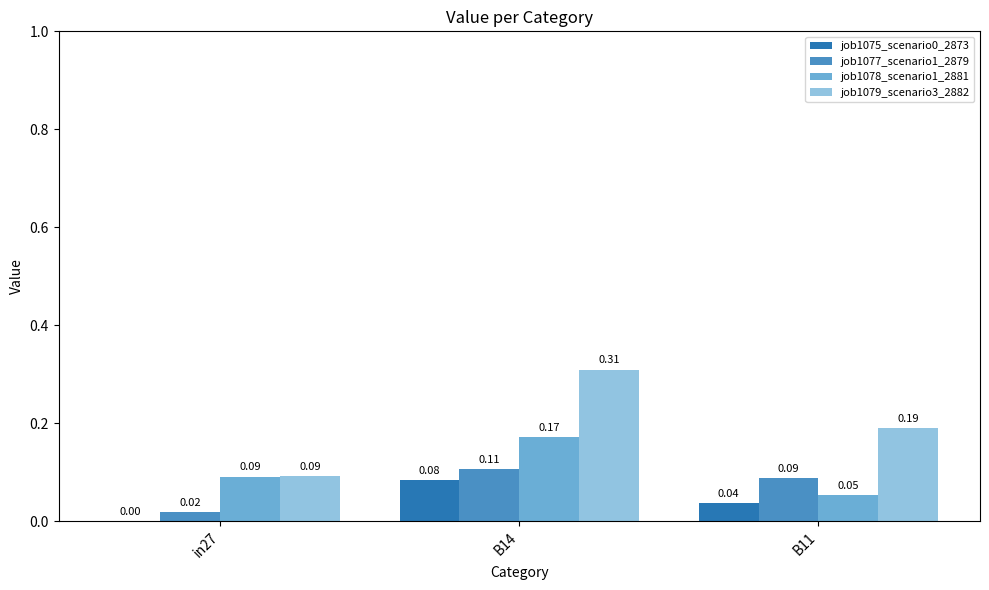

Which series has the largest total across all categories?

job1079_scenario3_2882